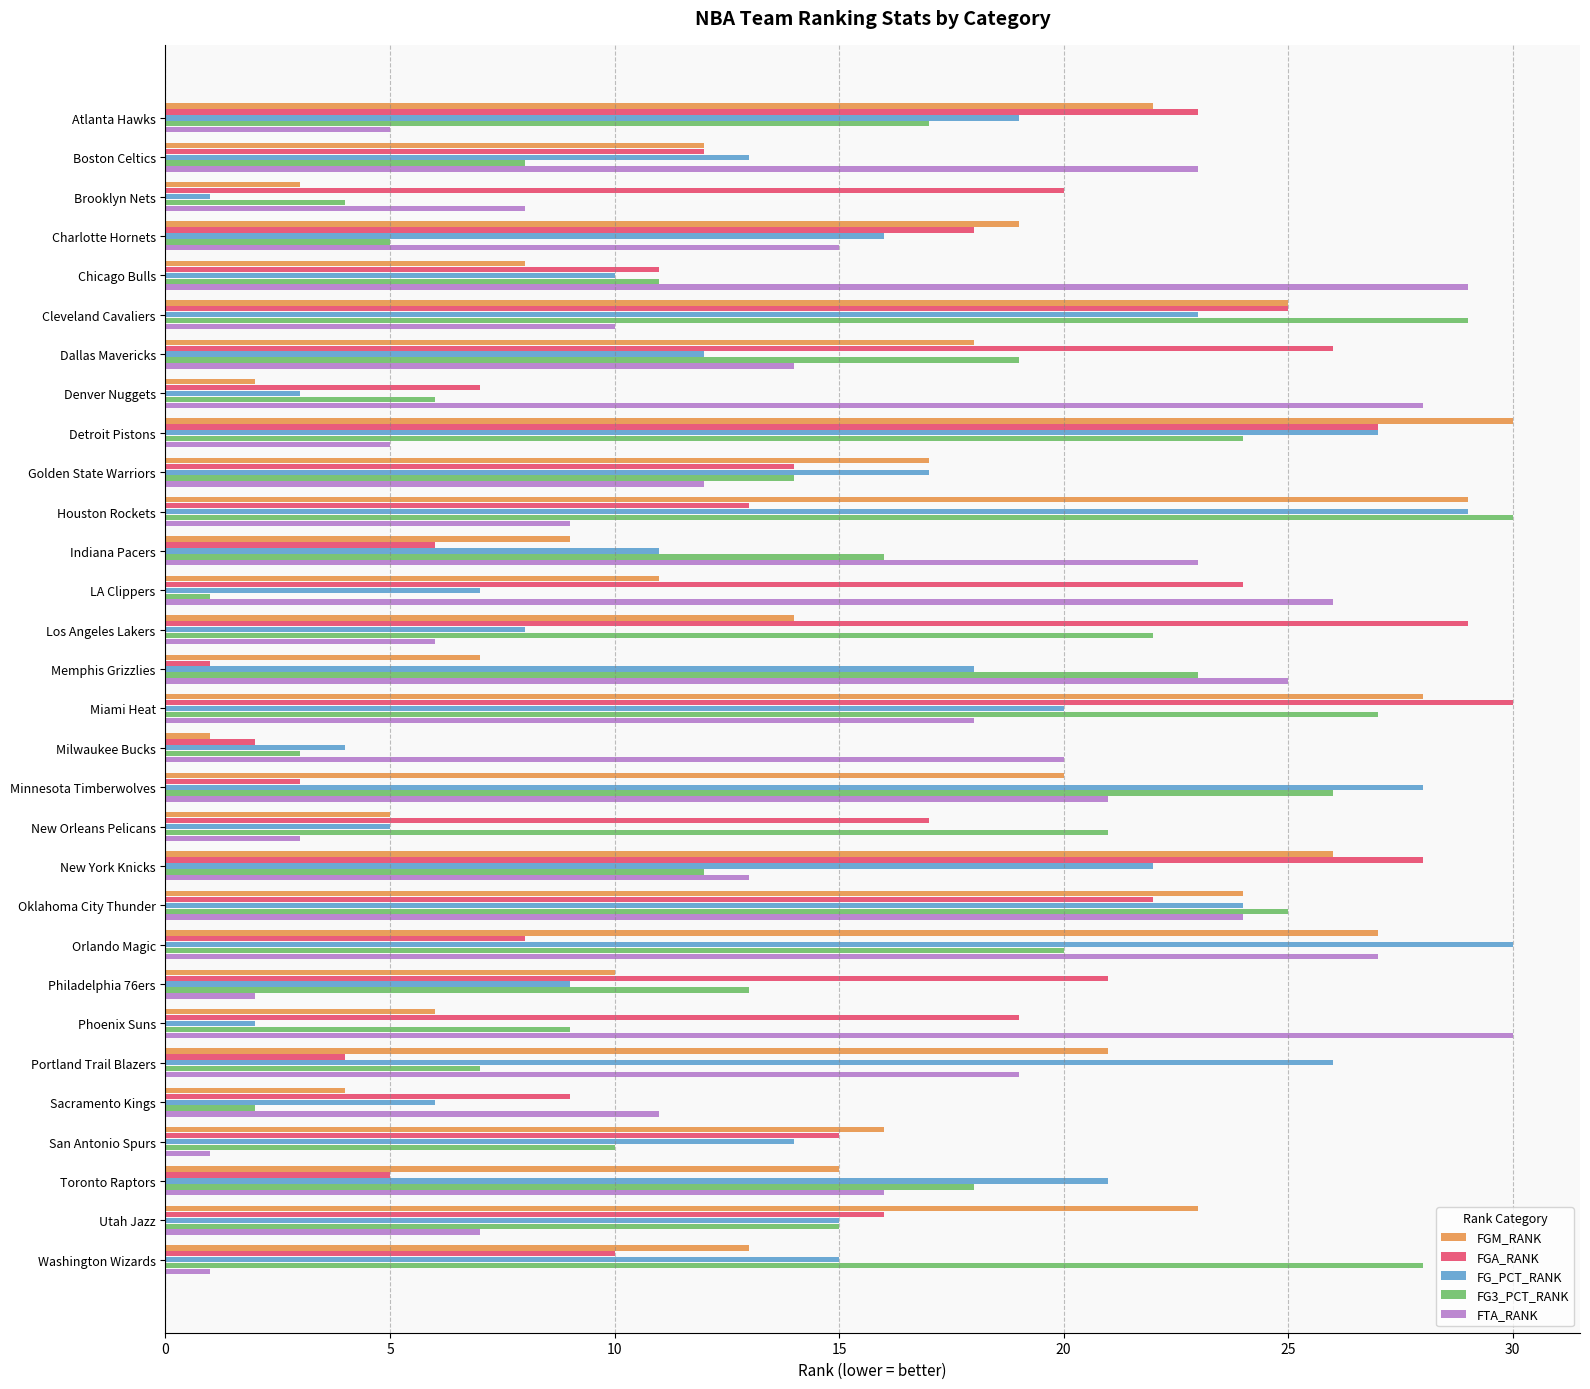

How many data points does each series have?

30